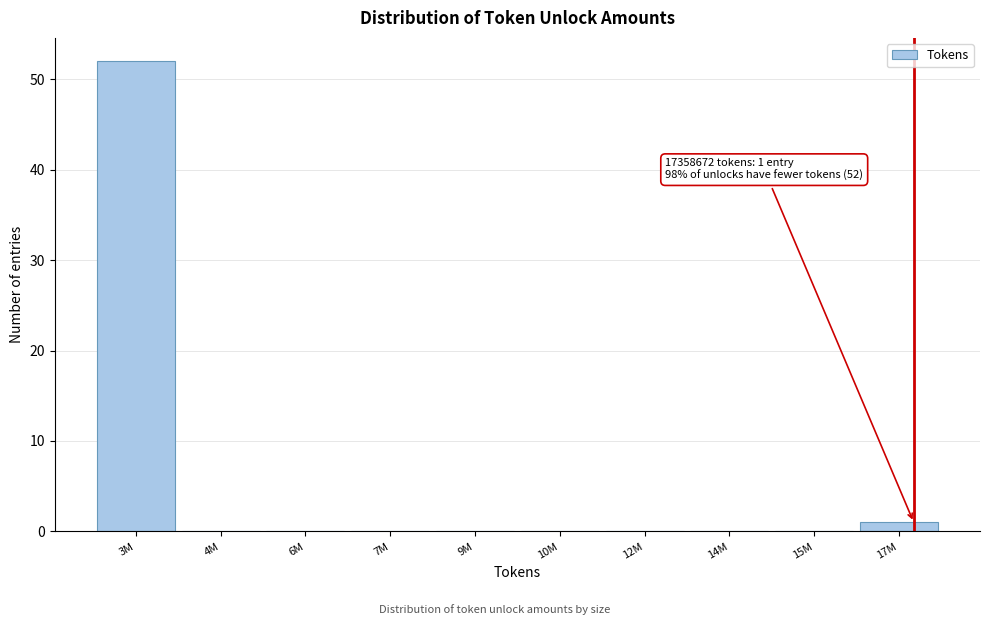

Reading left to right, transcribe all the data shown in this chart.

3M=52	4M=0	6M=0	7M=0	9M=0	10M=0	12M=0	14M=0	15M=0	17M=1